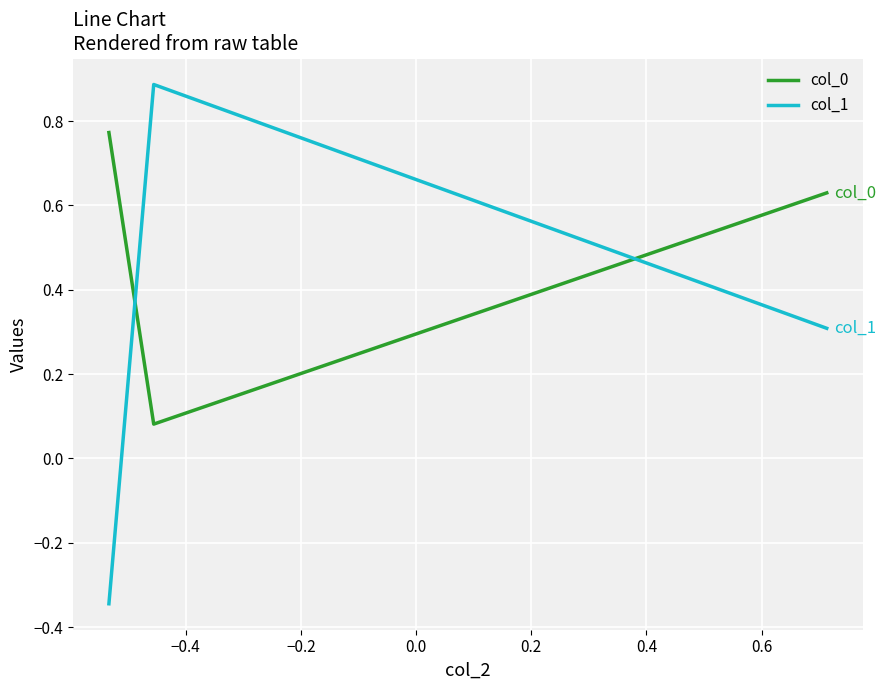

Count the col_0 values in the range 0 to 1.

3